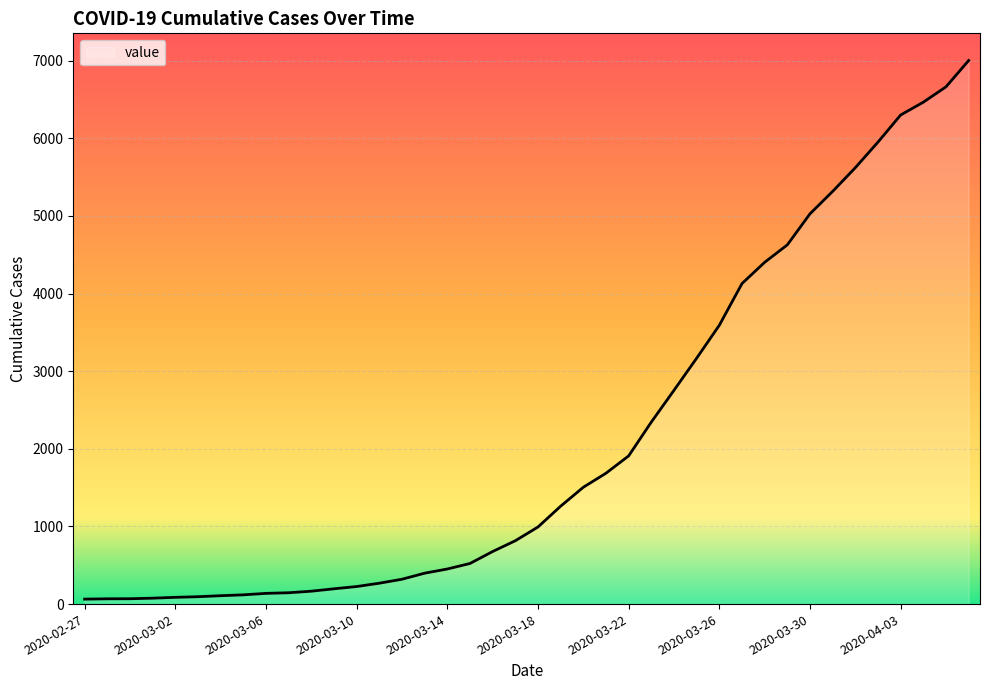

What is the greatest value displayed?

7003